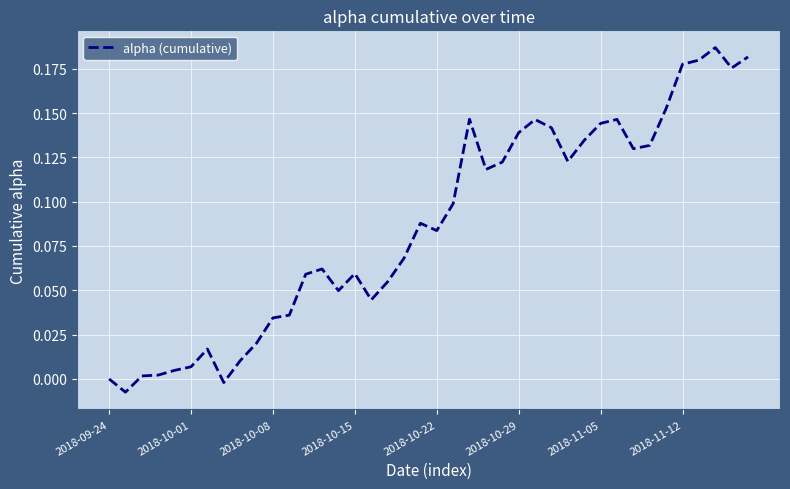

Does the chart display data point markers on the line(s)?

No